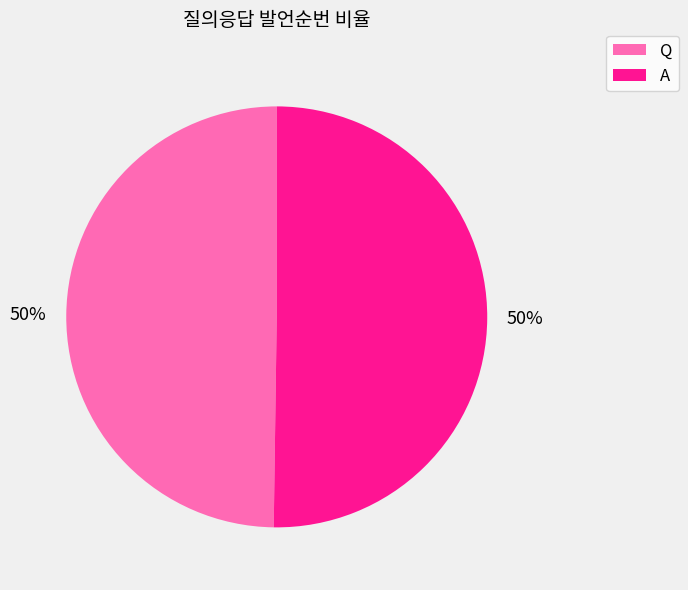

How many slices are in this pie chart?

2